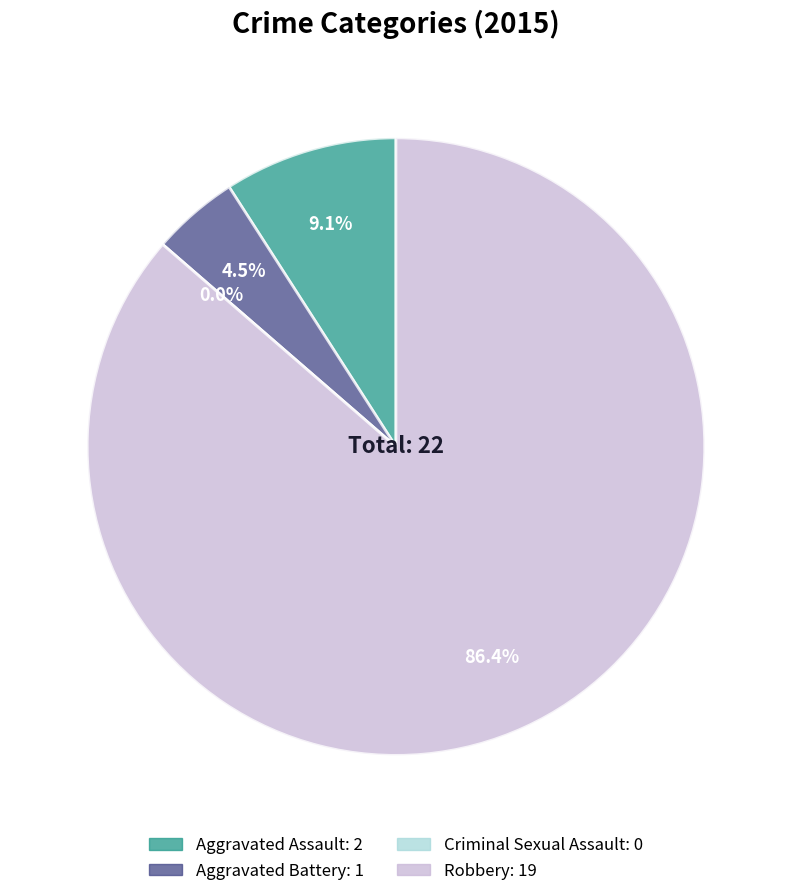

Does Robbery represent more than half of the total?

Yes